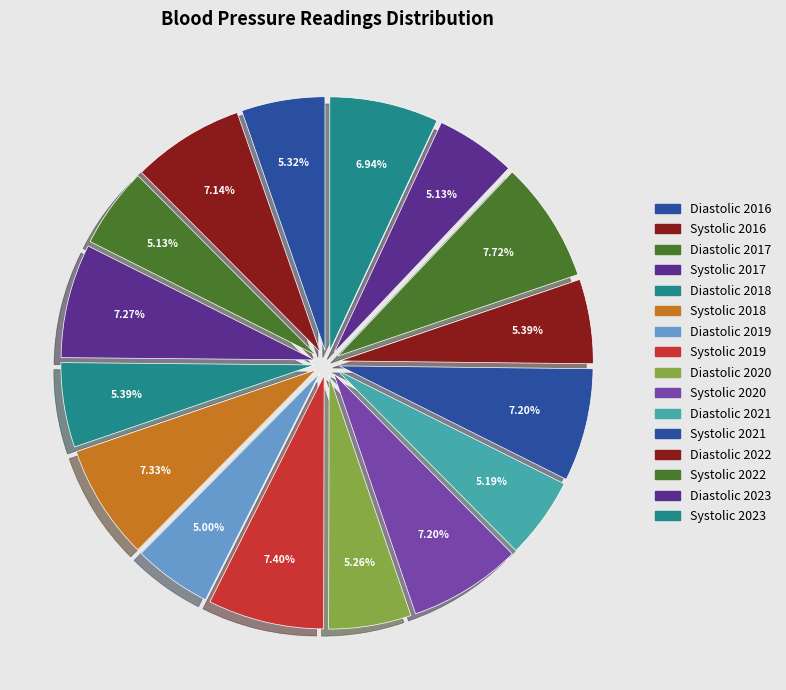

To the nearest percent, what is the difference between the largest and smallest slice percentages?

3%